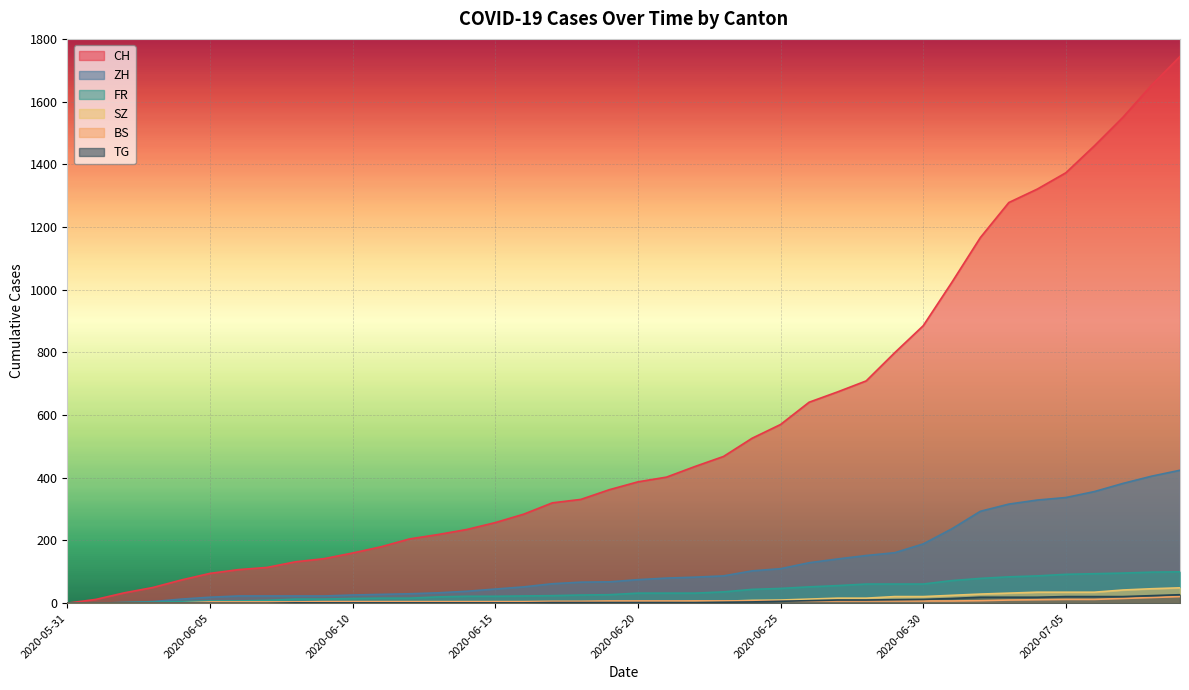

At which category is the sum across all series the highest?

2020-07-09